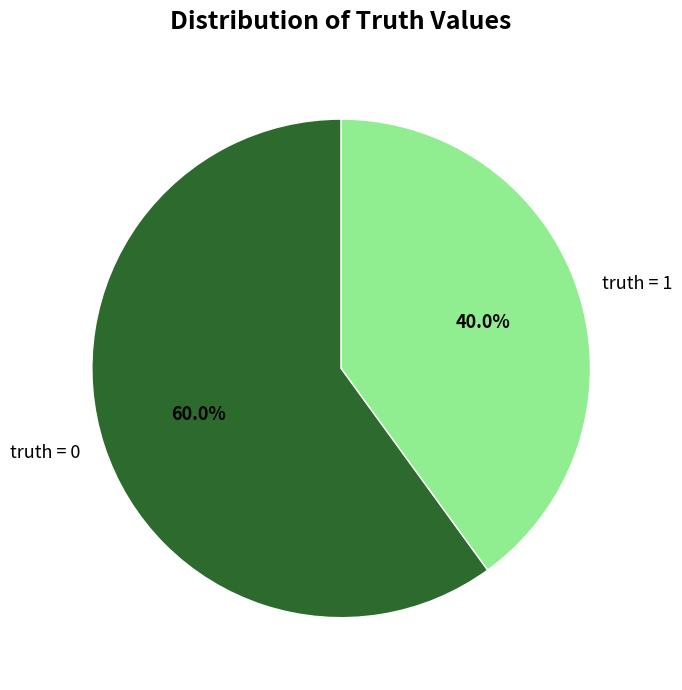

Which slice is the largest?

truth = 0